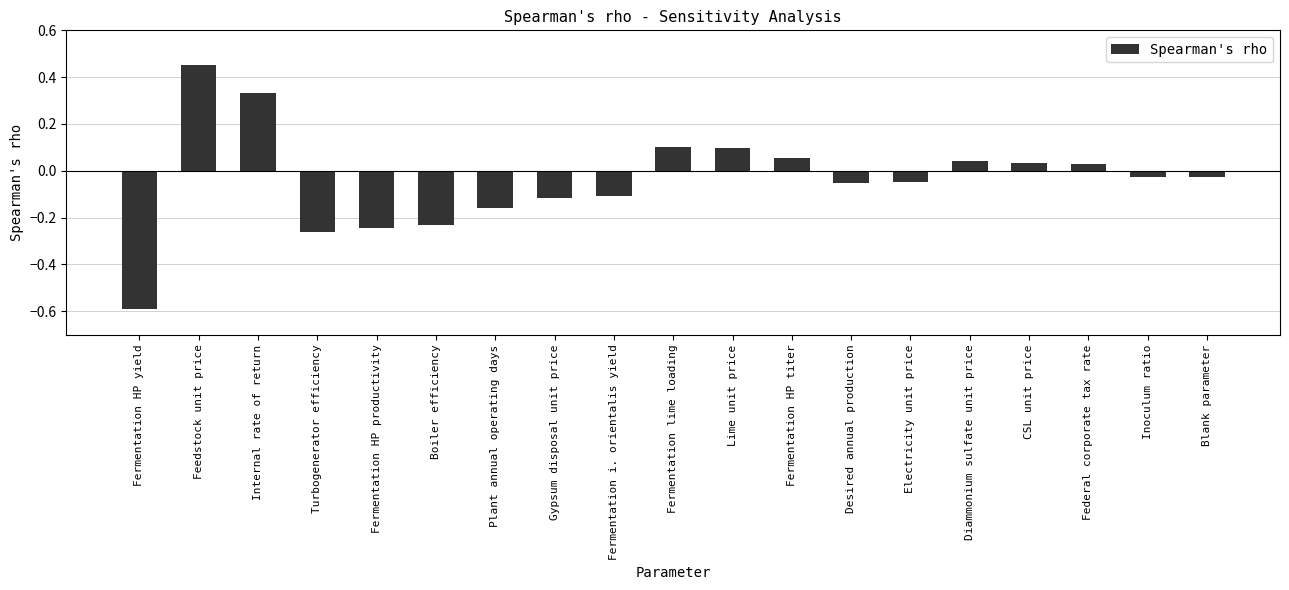

How many bars are there in total?

19